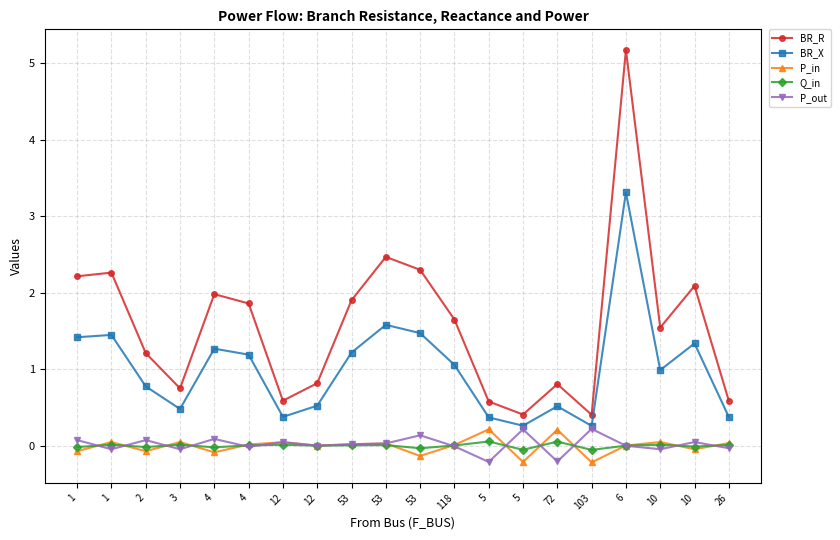

True or false: P_out has more than 2 points higher than both neighbors.

True